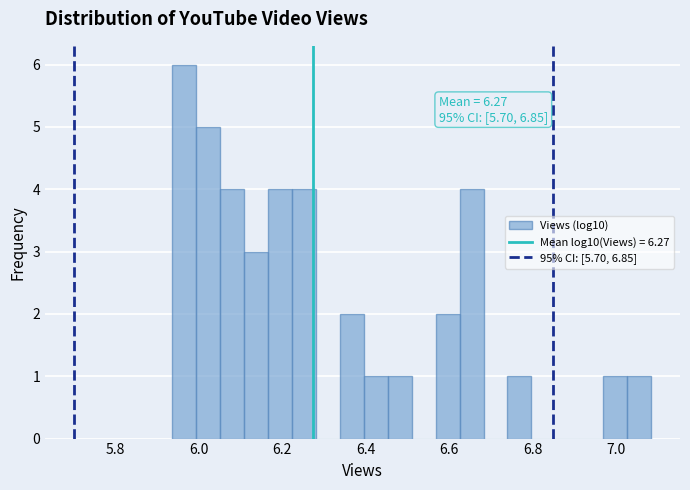

Around what value on the x-axis is the tallest bar? Give the approximate position of its centre, as read against the axis.

5.96